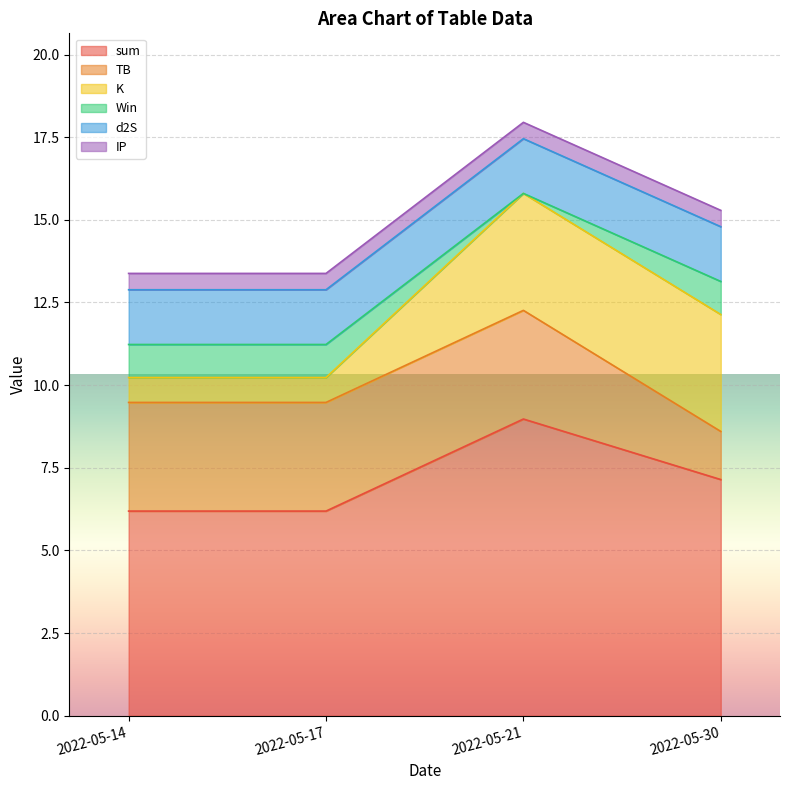

List the labels in order of TB value, largest first.

2022-05-14, 2022-05-17, 2022-05-21, 2022-05-30